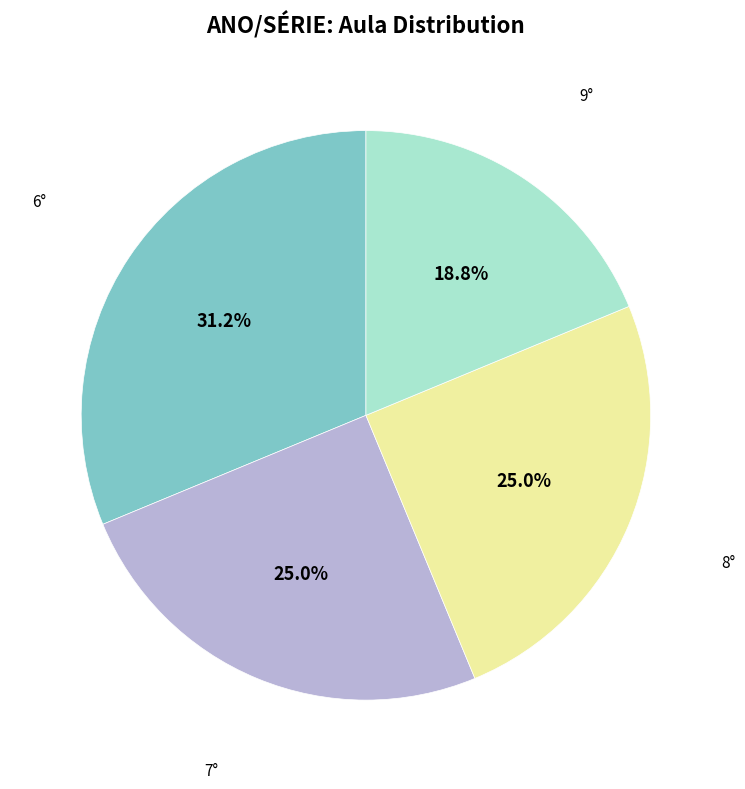

Which has a higher value, 8° or 9°?

8°